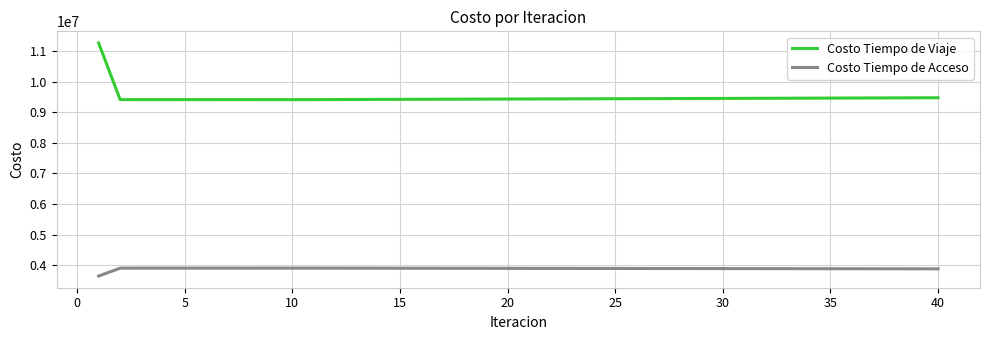

What is the difference between the maximum and minimum values in the Costo Tiempo de Acceso series?

259620.1